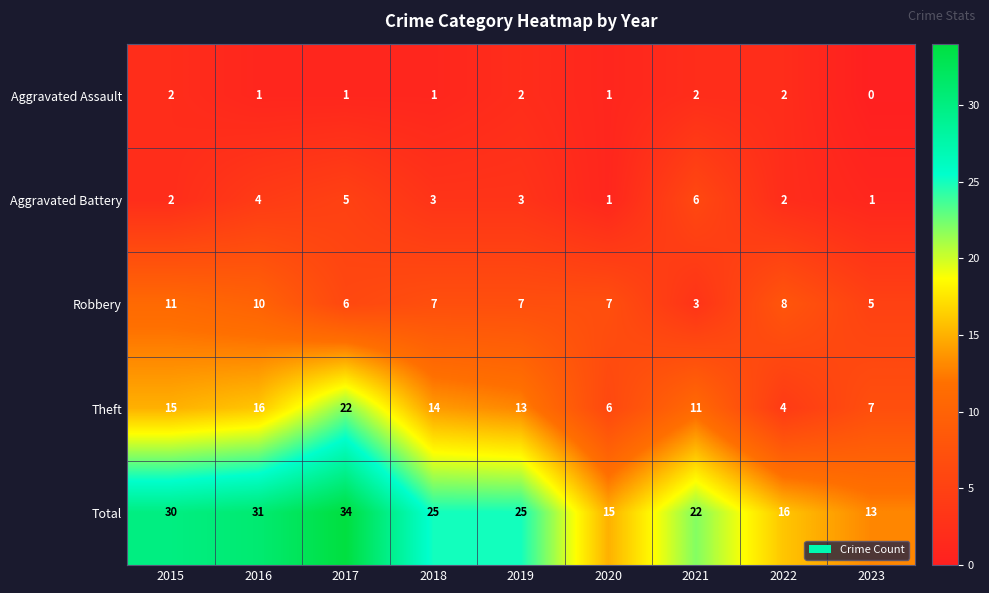

Count the number of categories in the chart.

9